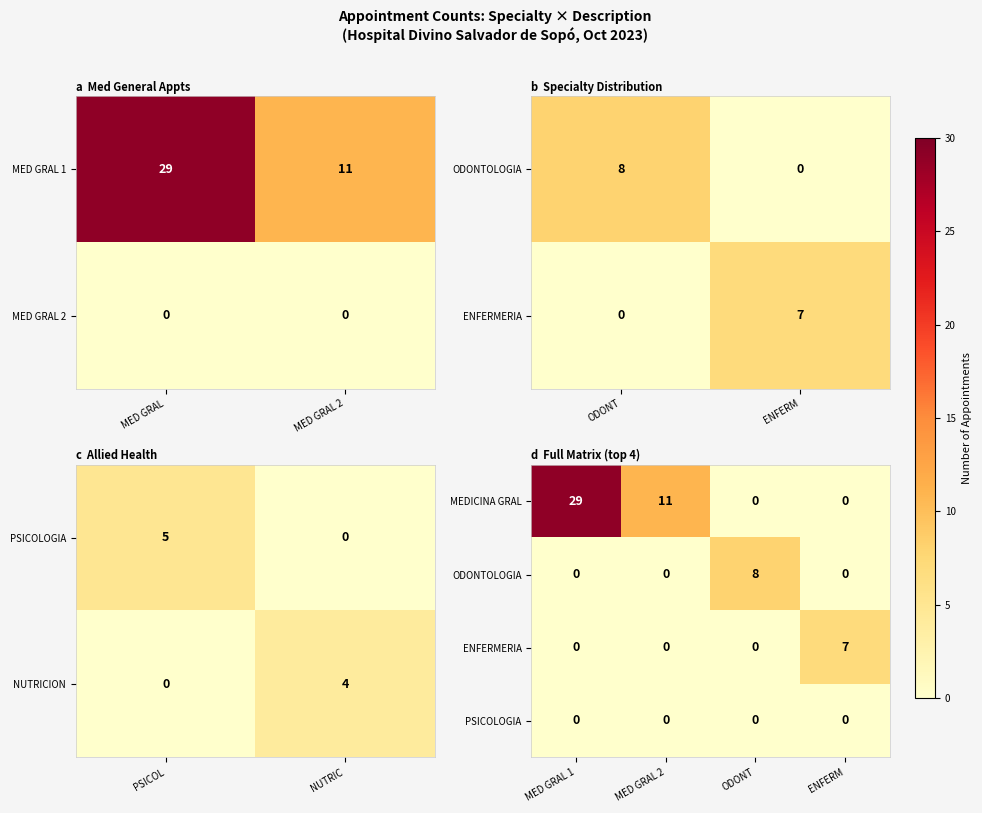

True or false: MEDICINA GRAL has a value of 17 at ENFERM.

False